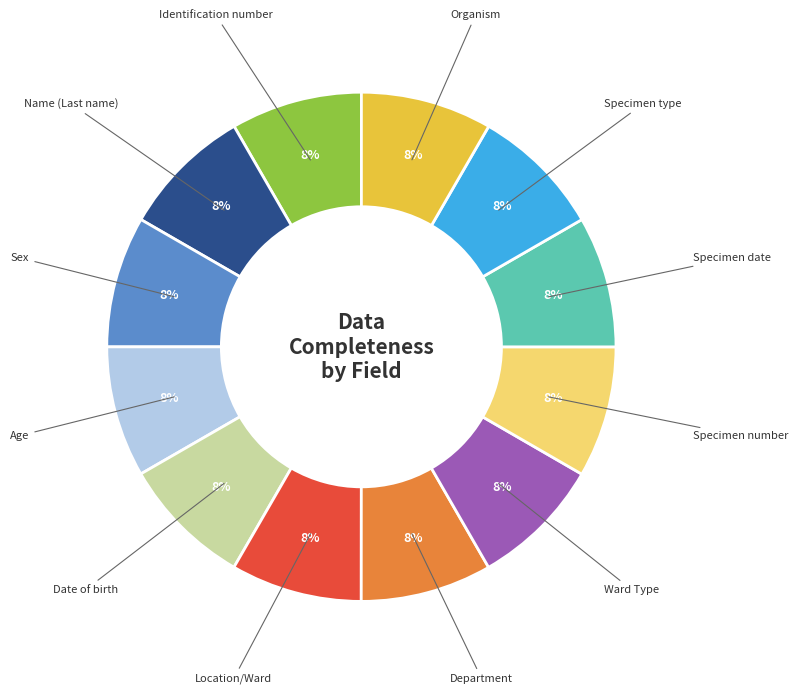

To the nearest percent, what is the average slice percentage?

8%